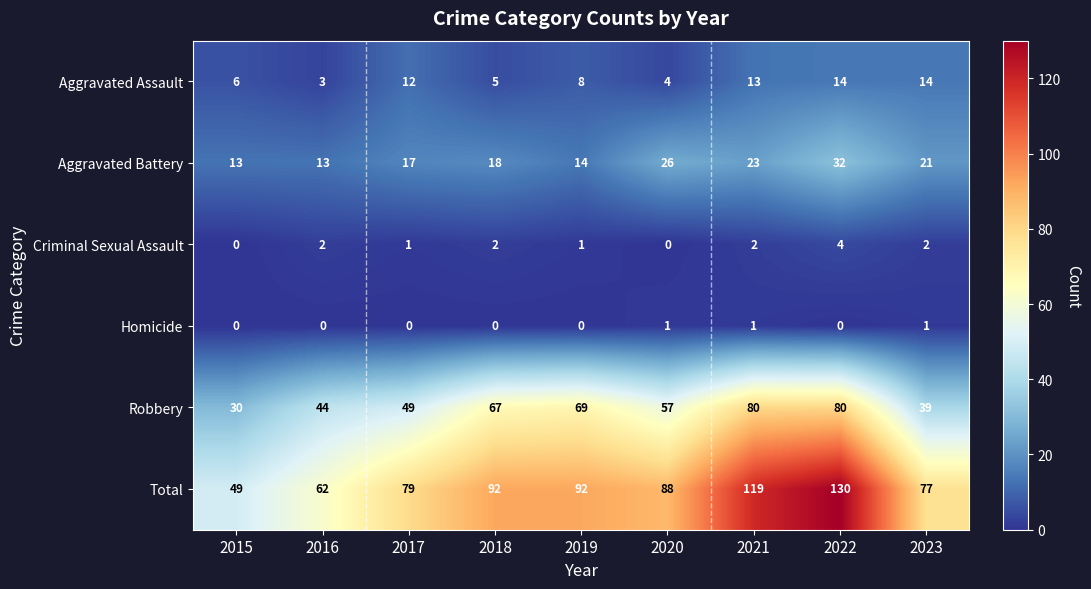

Is it true that Criminal Sexual Assault equals 1 at 2017?

True